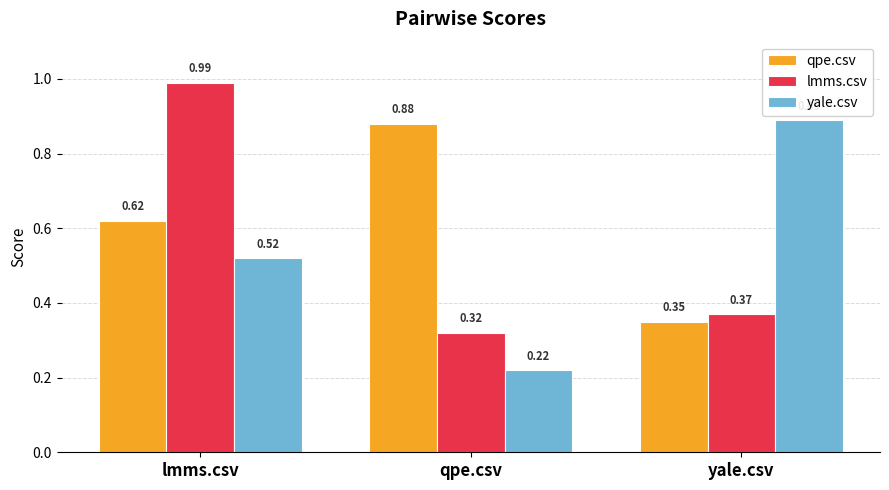

What is the label of the 3rd bar from the left?

yale.csv